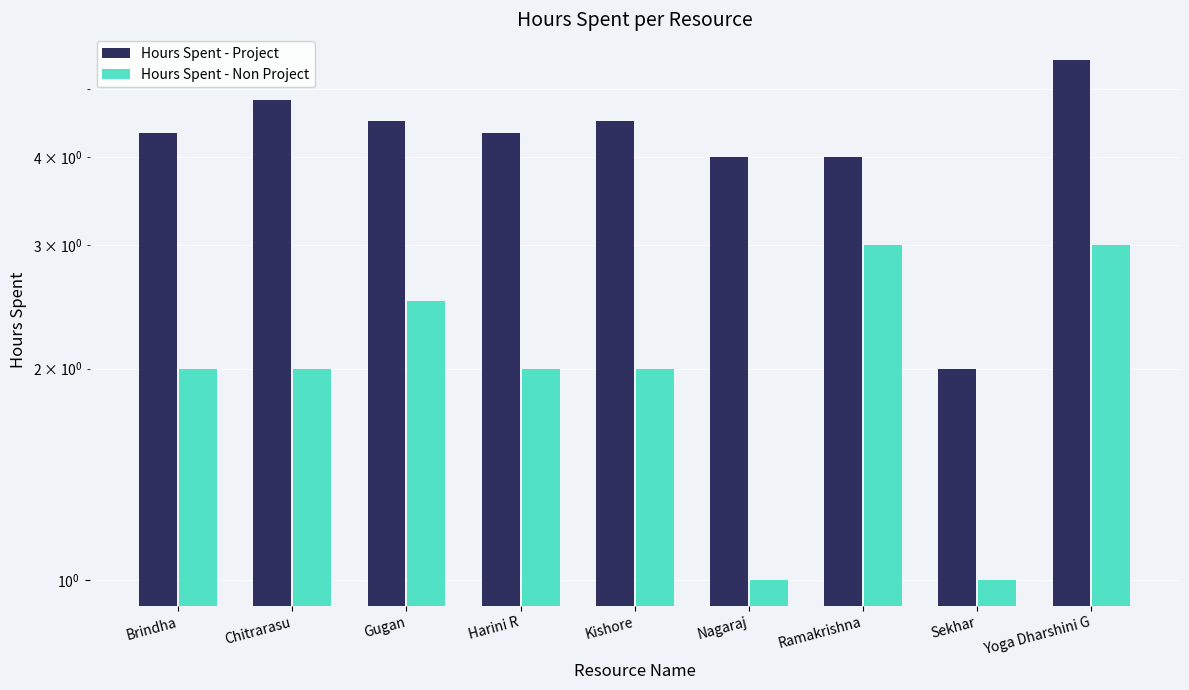

Reading left to right, transcribe all the data shown in this chart.

Hours Spent - Project: 4.3	4.8	4.5	4.3	4.5	4.0	4.0	2.0	5.5
Hours Spent - Non Project: 2.0	2.0	2.5	2.0	2.0	1.0	3.0	1.0	3.0